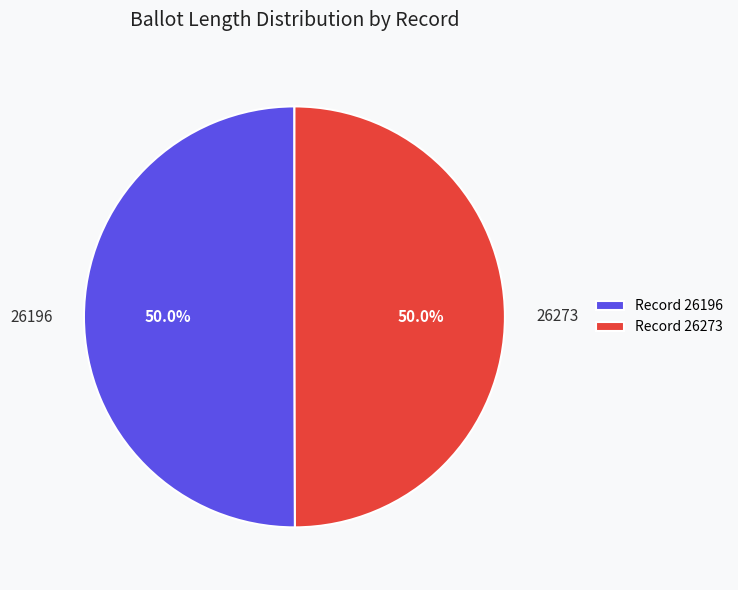

What is the ratio of the value at 26196 to the value at 26273?

1.0